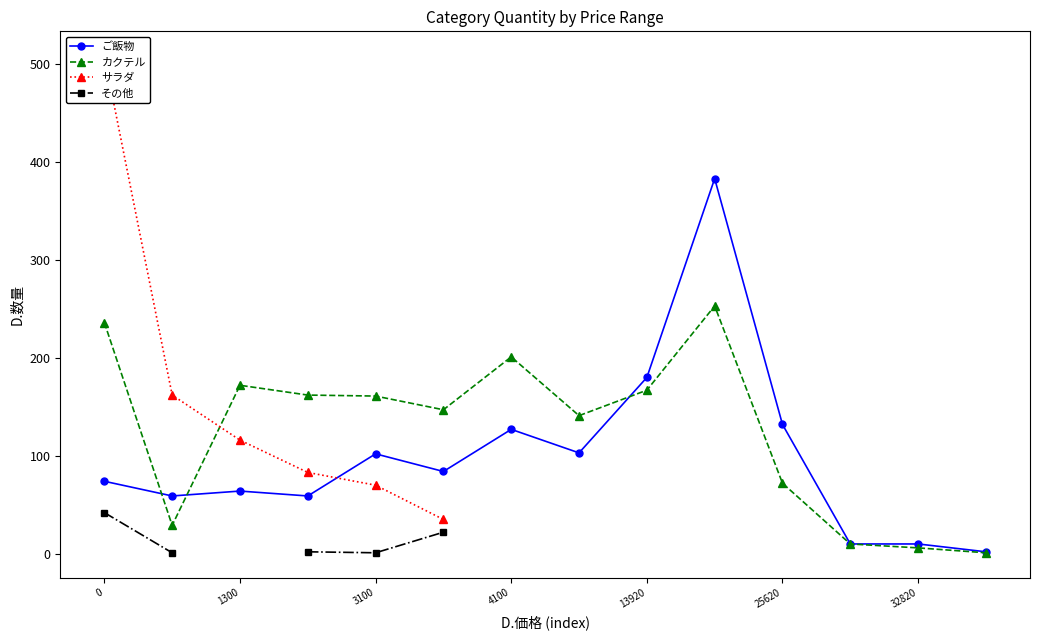

True or false: カクテル and その他 intersect in this chart.

False